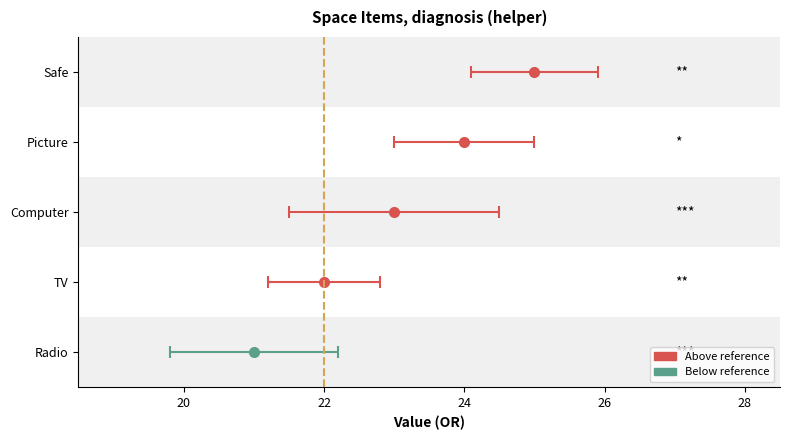

What is the difference between the second highest and minimum values?

3